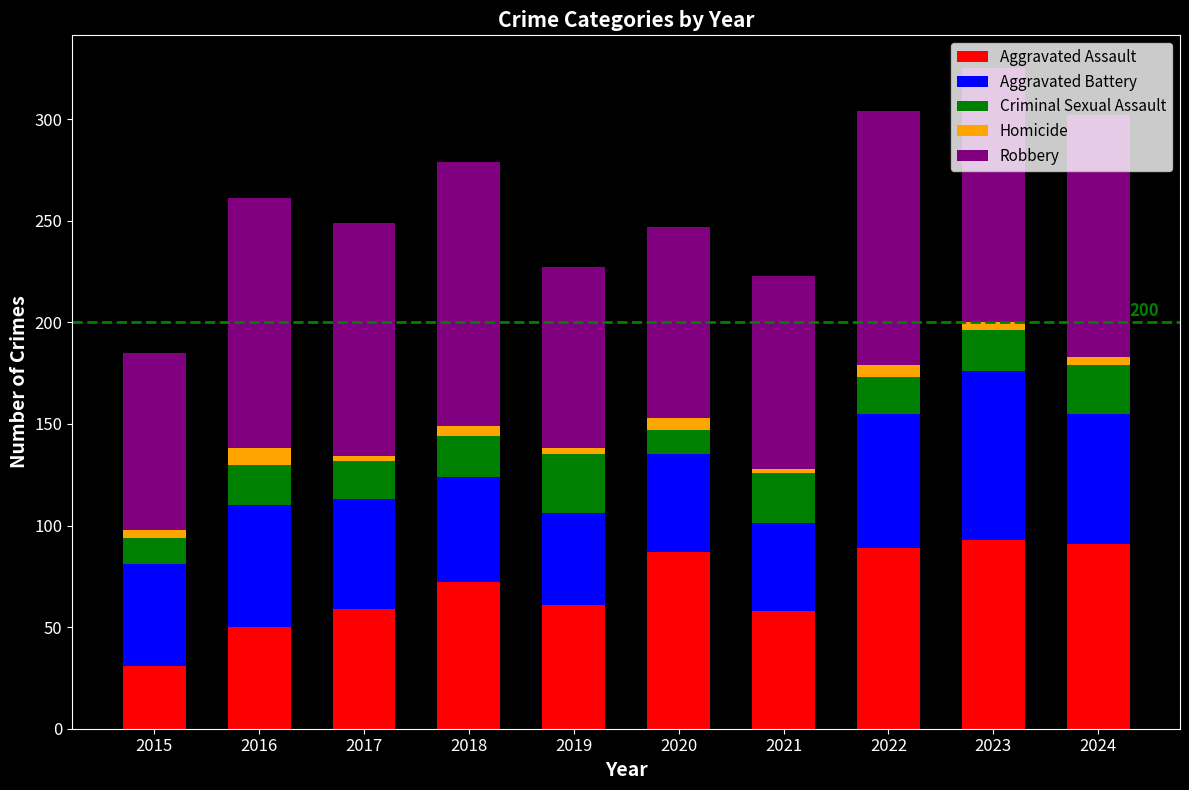

At which label does Aggravated Assault reach its minimum?

2015